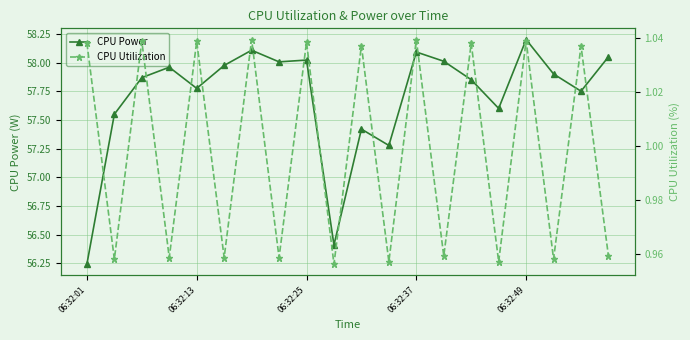

True or false: CPU Power has more than 1 interior local peaks.

True